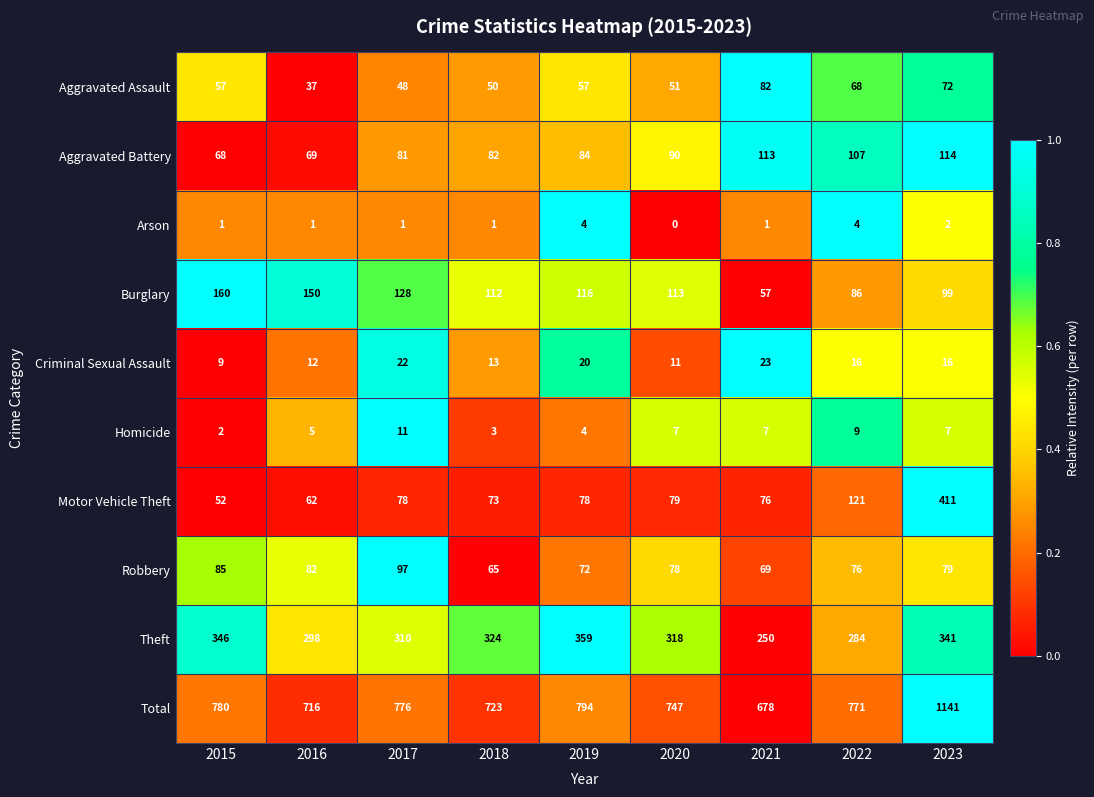

What is the total value across all series at 2023?

2282